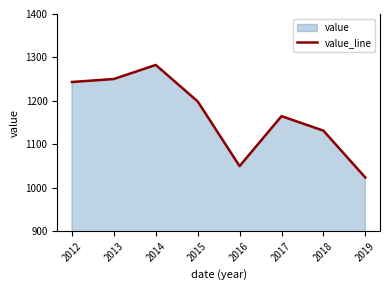

Rank the categories by value from highest to lowest.

2014, 2013, 2012, 2015, 2017, 2018, 2016, 2019